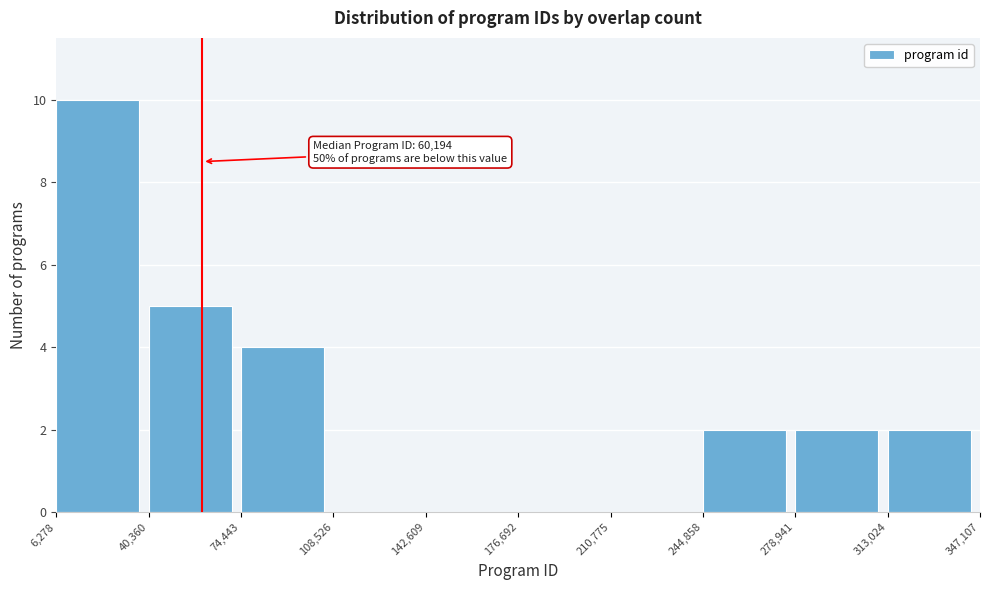

Which range on the x-axis has the tallest bar?

6,278 to 40,360